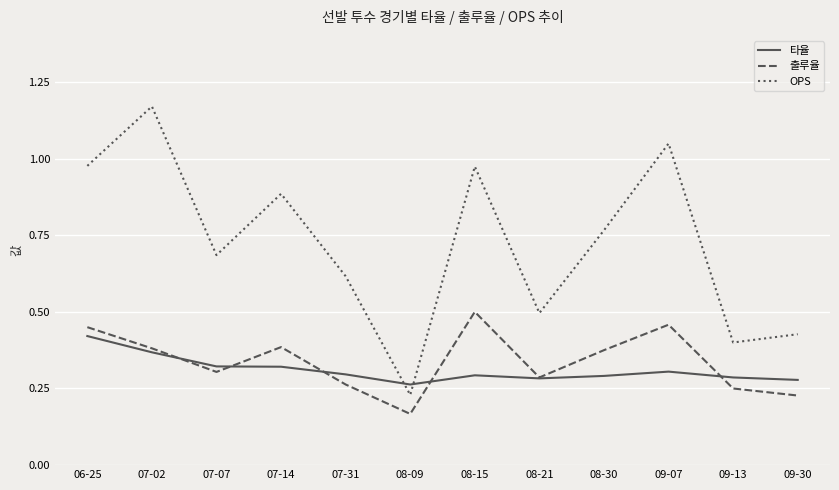

At which label is 출루율 closest to 0?

08-09